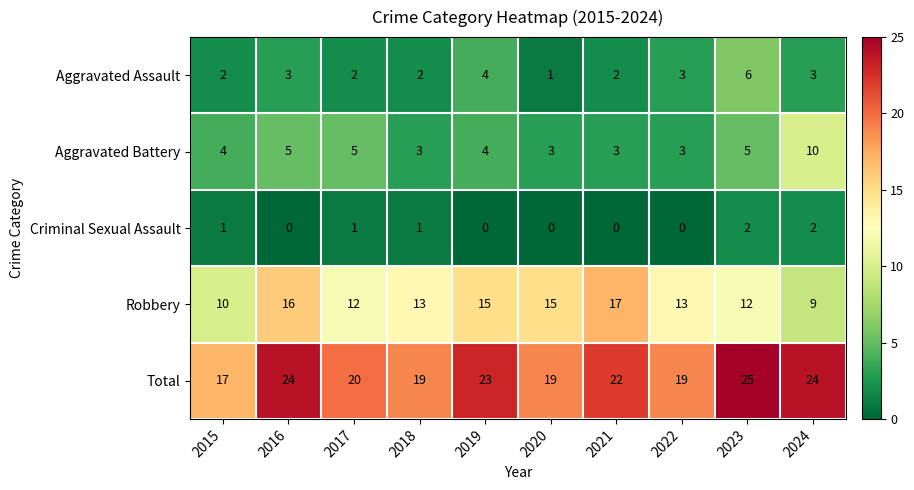

True or false: Aggravated Assault has a value of 1 at 2017.

False